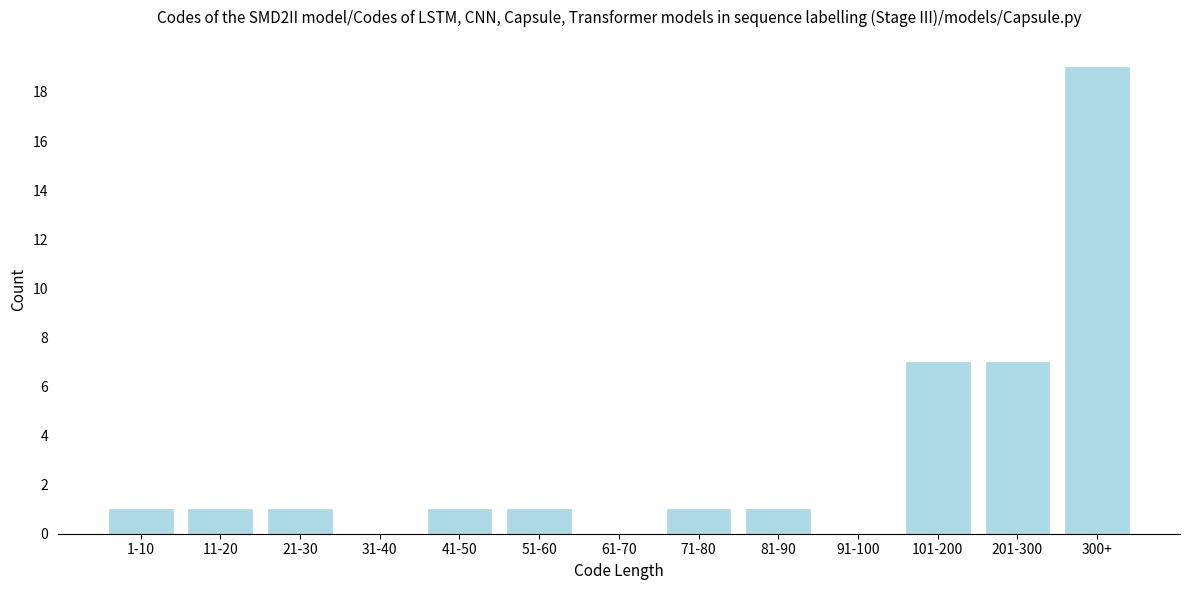

Reading left to right, extract all data points from this chart.

1-10=1	11-20=1	21-30=1	31-40=0	41-50=1	51-60=1	61-70=0	71-80=1	81-90=1	91-100=0	101-200=7	201-300=7	300+=19